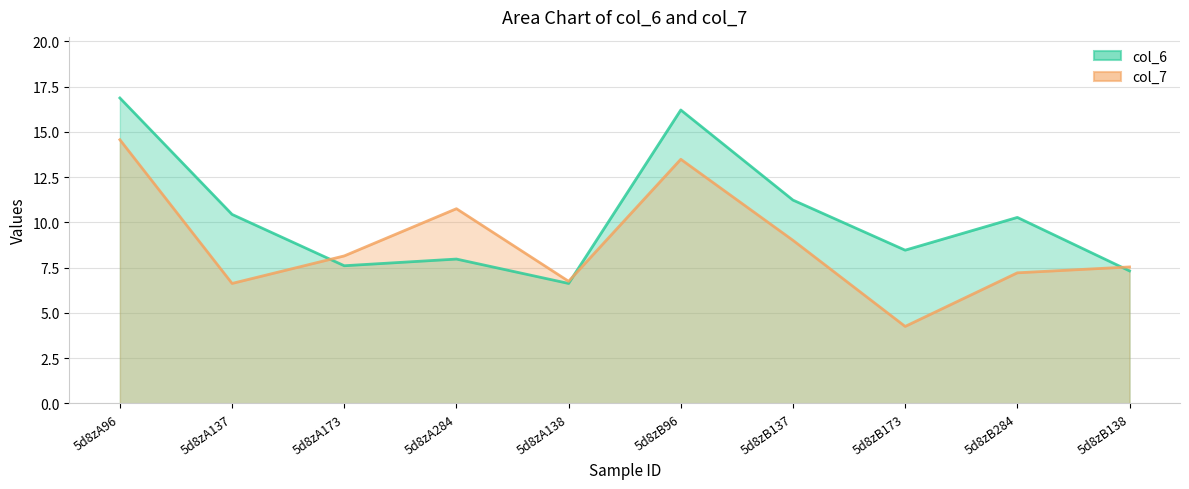

Rank the categories by col_7 value from lowest to highest.

5d8zB173, 5d8zA137, 5d8zA138, 5d8zB284, 5d8zB138, 5d8zA173, 5d8zB137, 5d8zA284, 5d8zB96, 5d8zA96